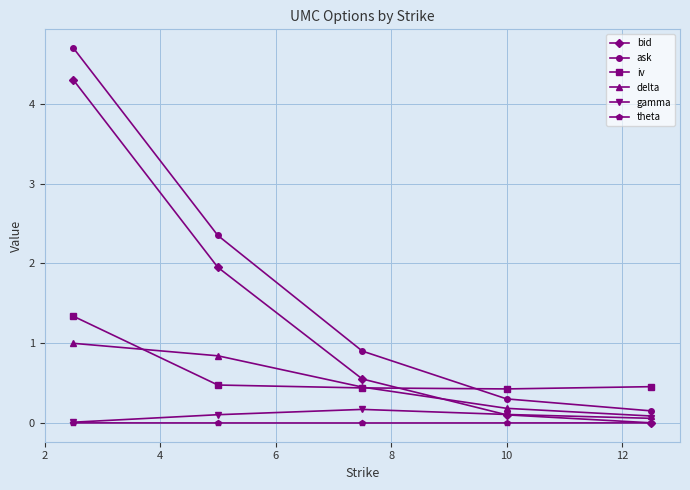

Which series has the largest total across all categories?

ask